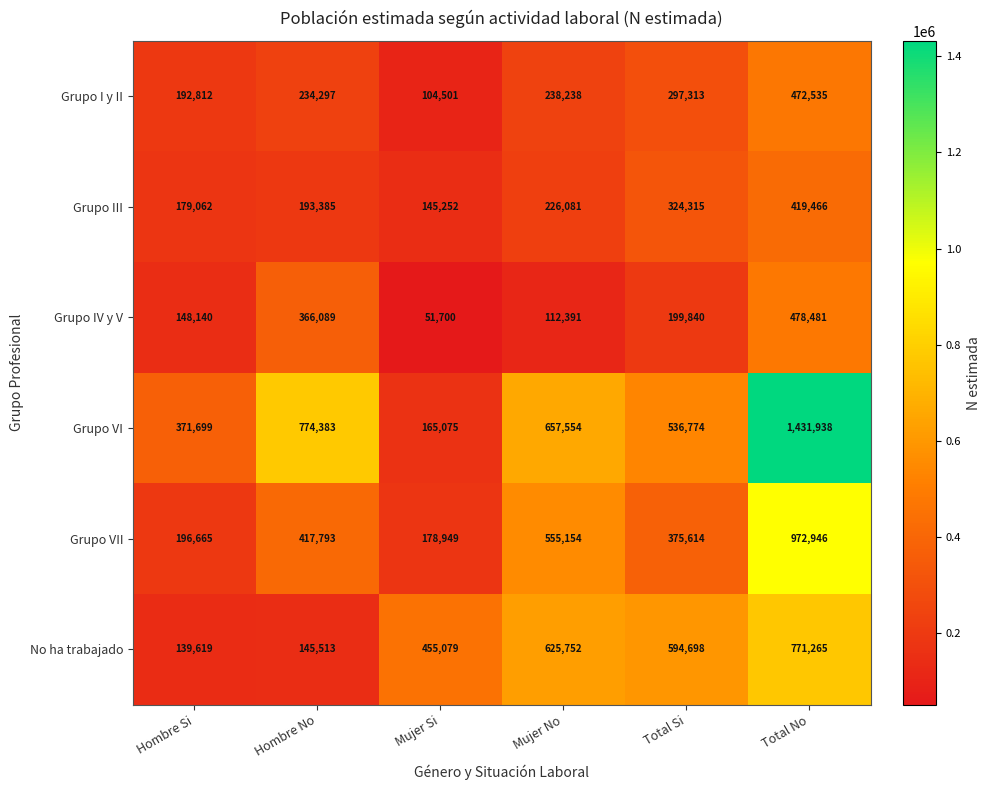

What is the smallest value displayed?

51700